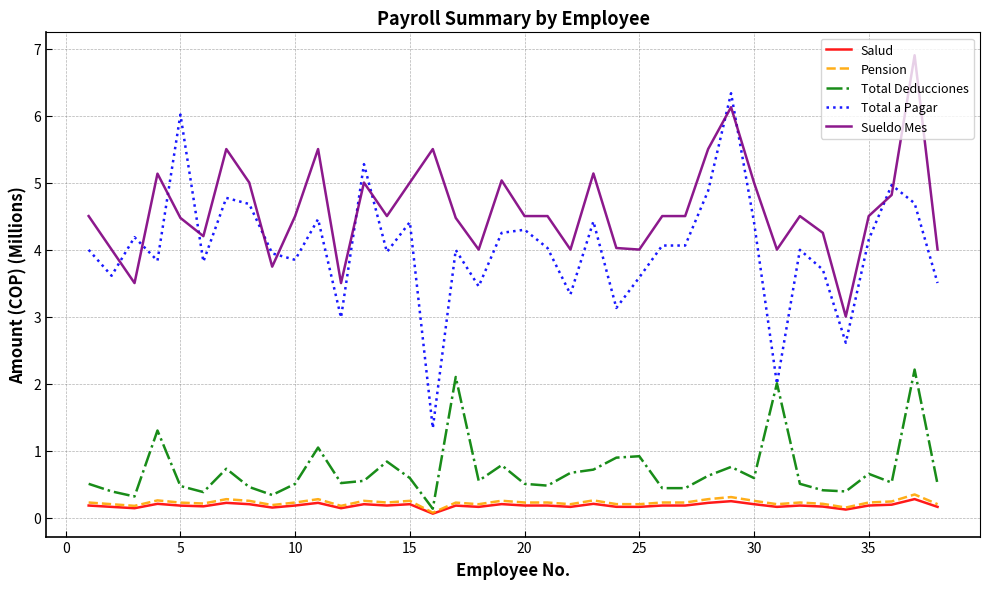

True or false: Total a Pagar and Pension cross at least once.

False